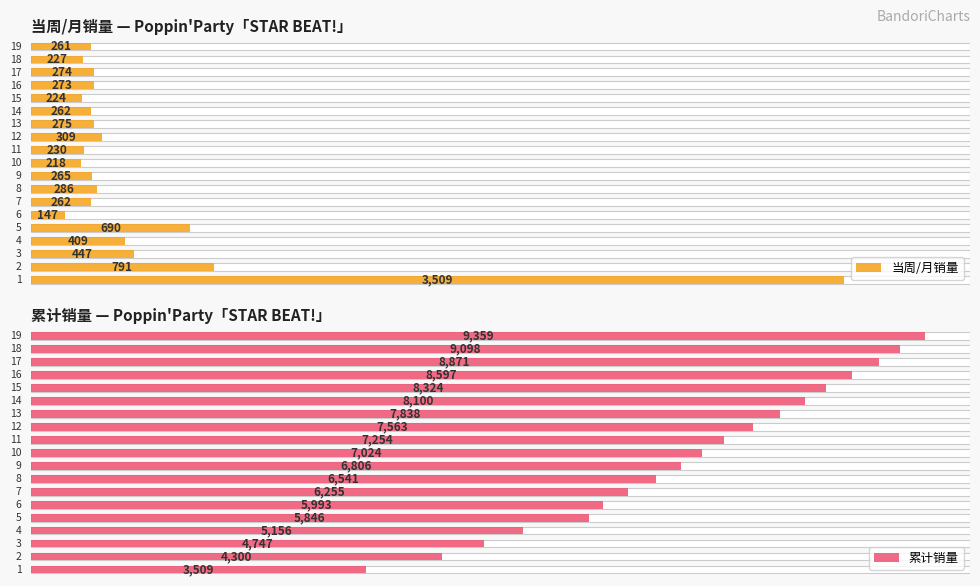

How many data points in 累计销量 are less than 7024?

9